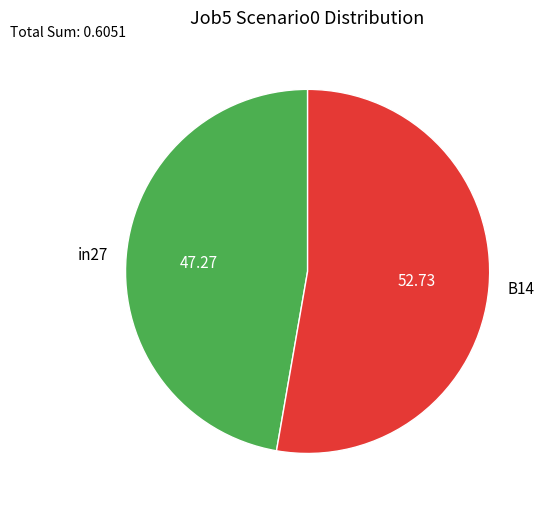

Approximately how many times larger is the value at in27 compared to B14?

0.9